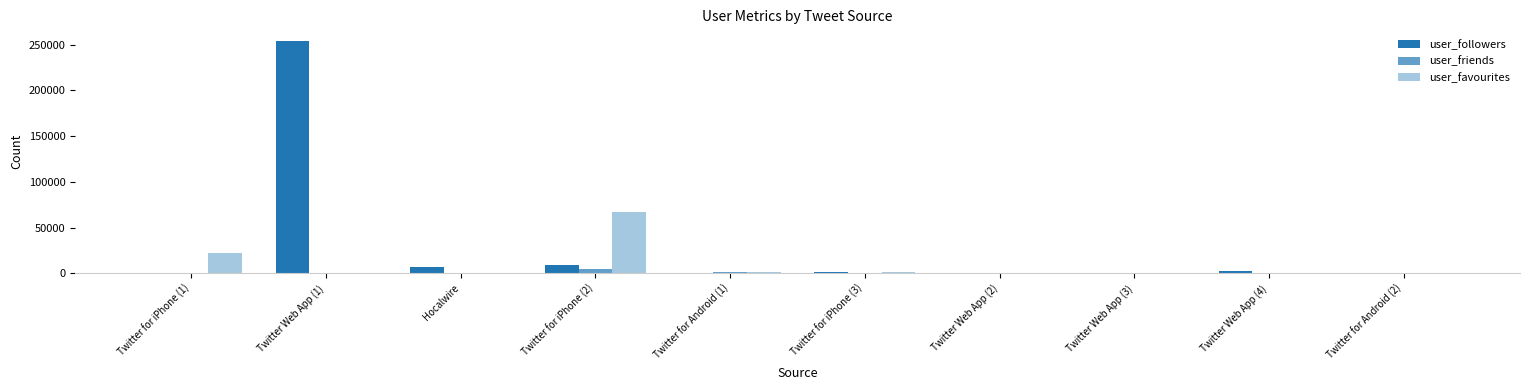

How many groups of bars are there?

10